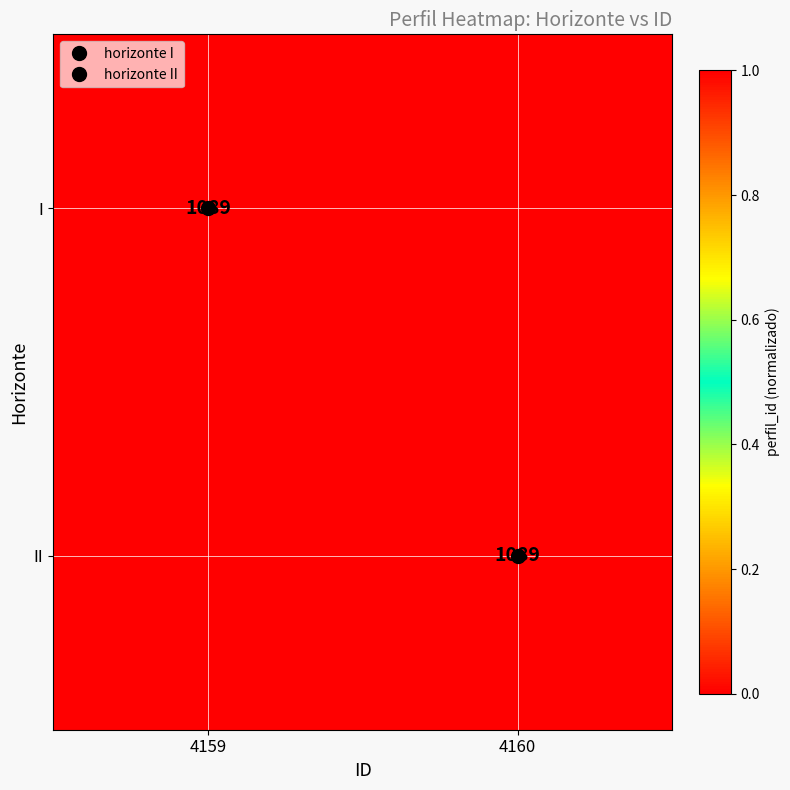

What is the spread (max minus min) of values at 4160?

1.0